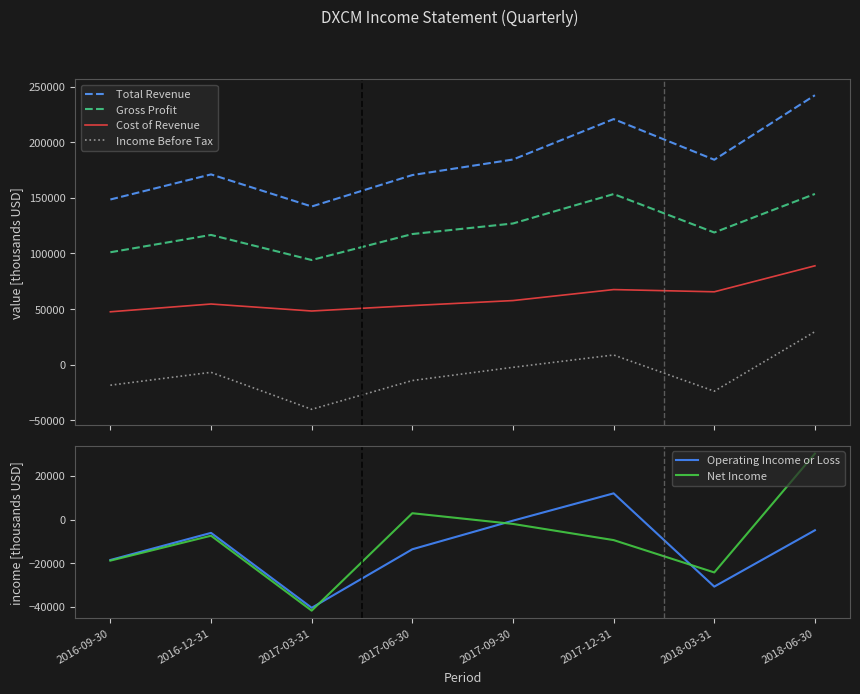

At how many categories does at least one series exceed 60376?

8